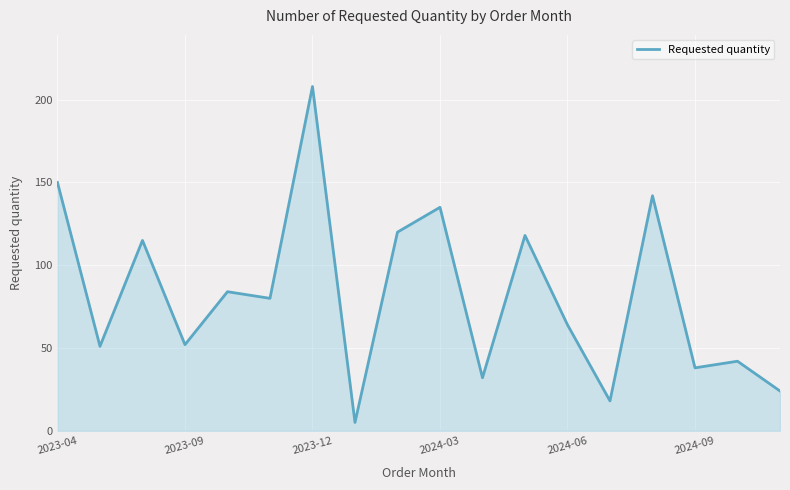

What is the greatest value displayed?

208